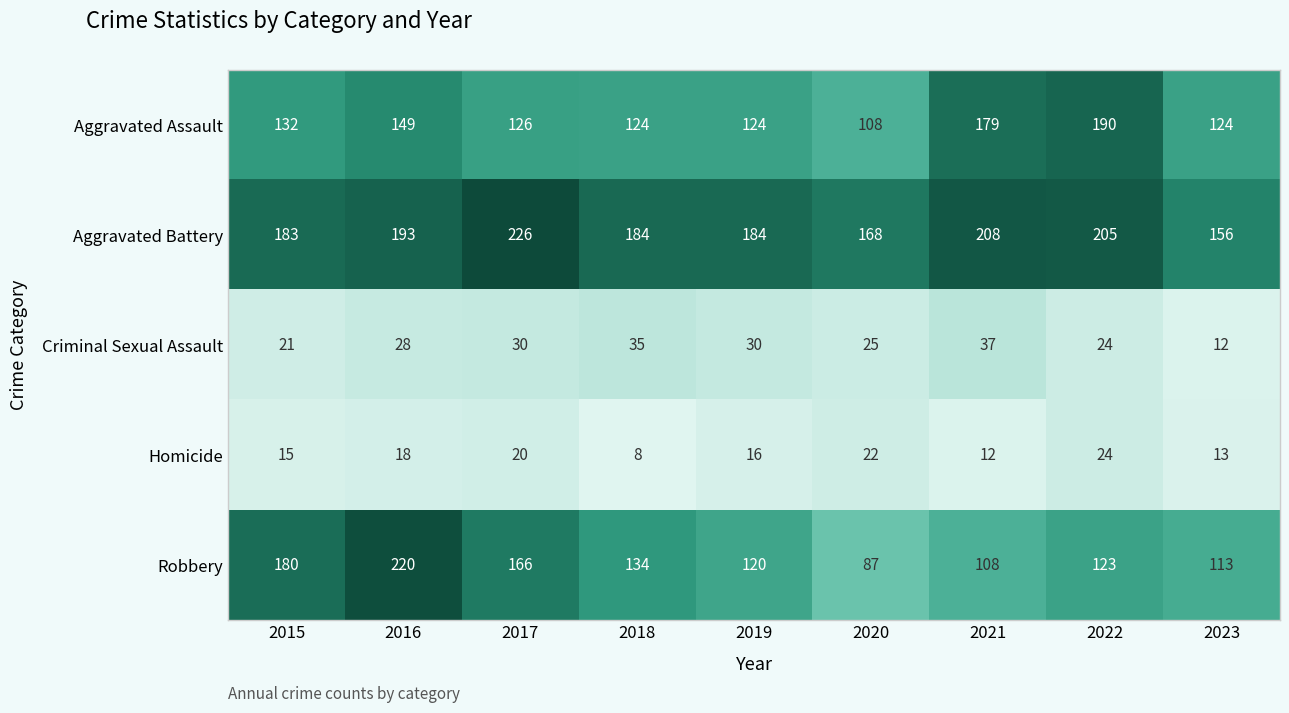

List the series in order of their peak value, highest first.

Aggravated Battery, Robbery, Aggravated Assault, Criminal Sexual Assault, Homicide